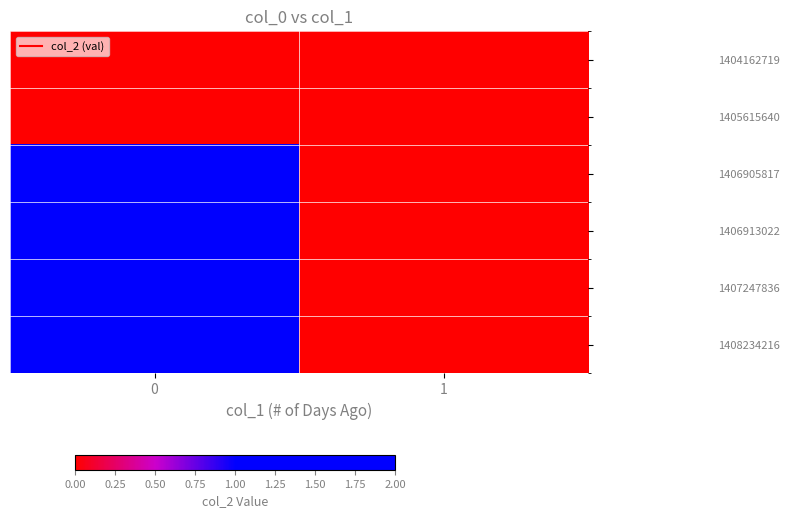

Reading right to left, what are all the values shown in this chart?

1404162719: 1=0	0=0
1405615640: 1=0	0=0
1406905817: 1=0	0=1
1406913022: 1=0	0=2
1407247836: 1=0	0=1
1408234216: 1=0	0=2